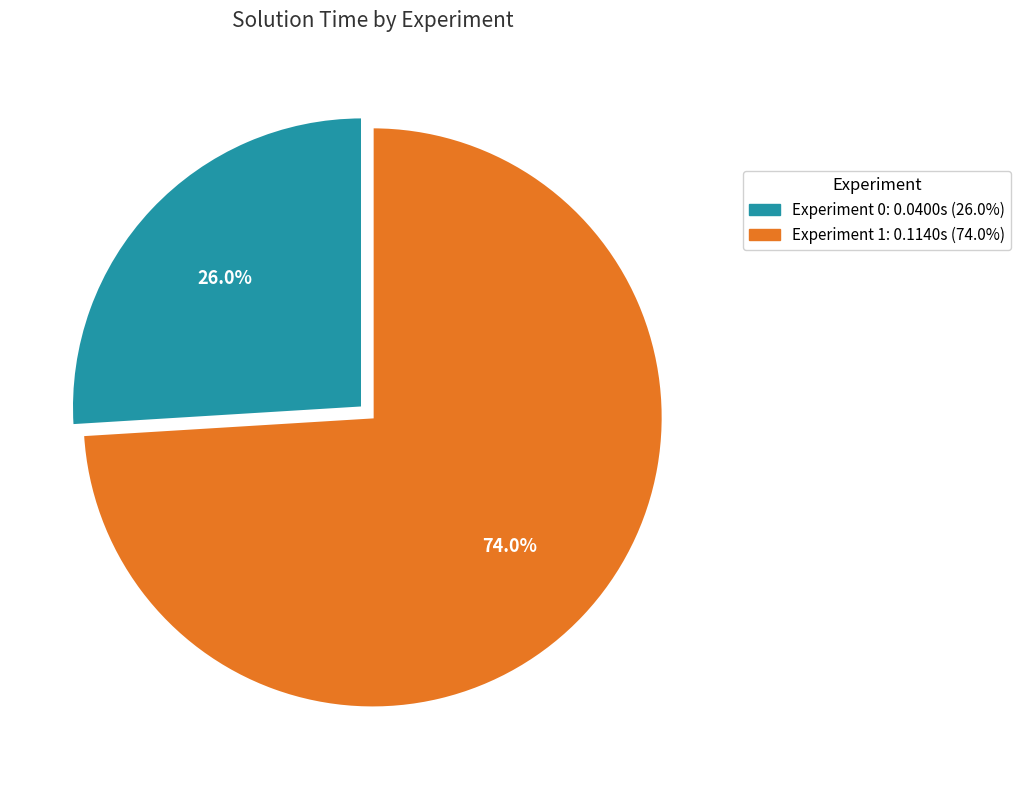

What is the largest slice in the pie chart?

Experiment 1